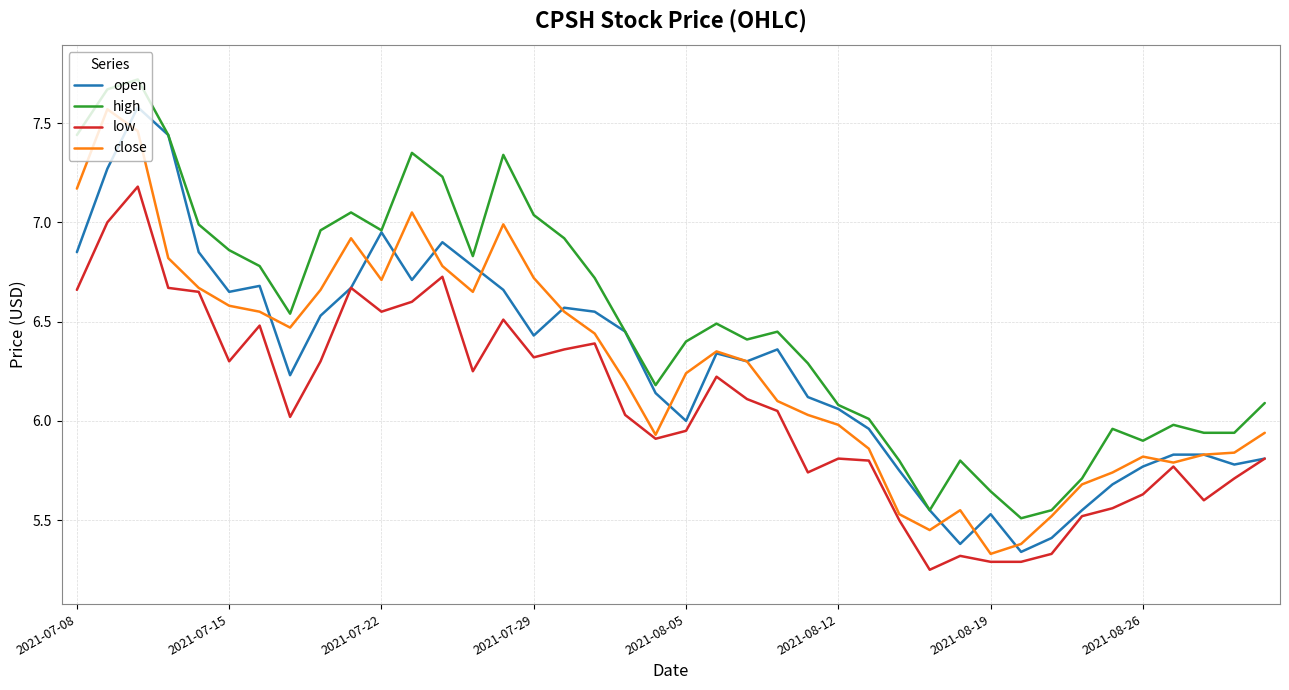

Which series has the largest total across all categories?

high